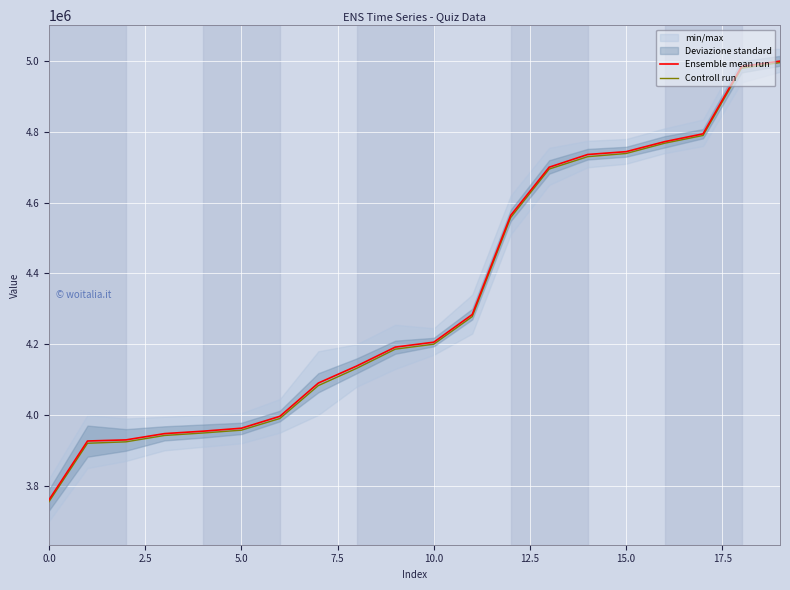

How many lines are shown in the chart?

2